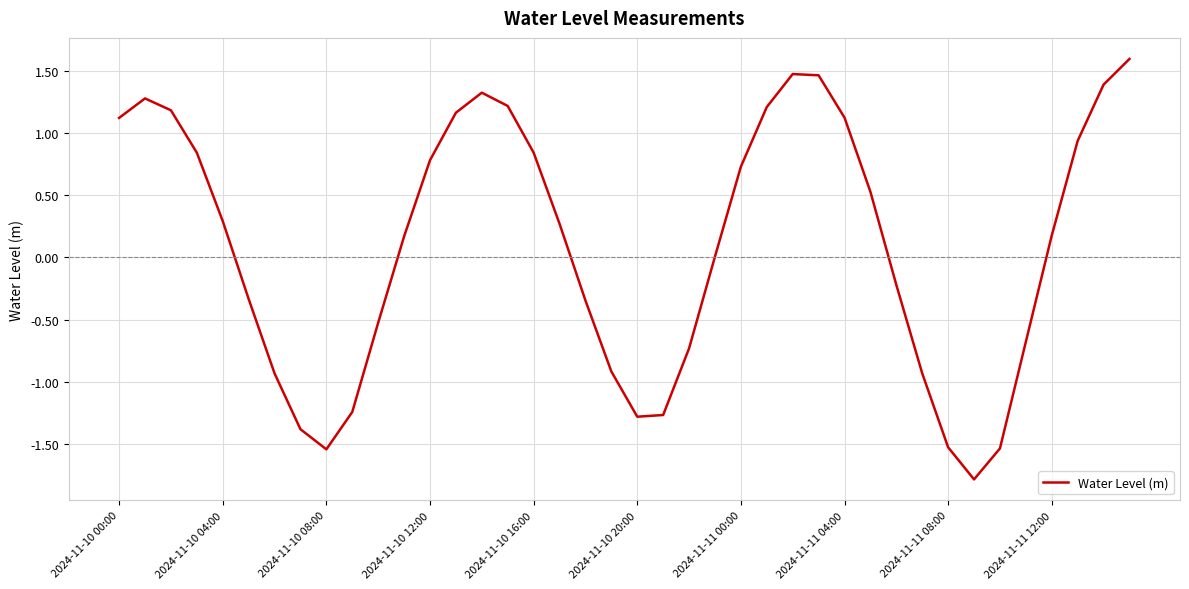

What is the minimum value shown in the chart?

-1.8